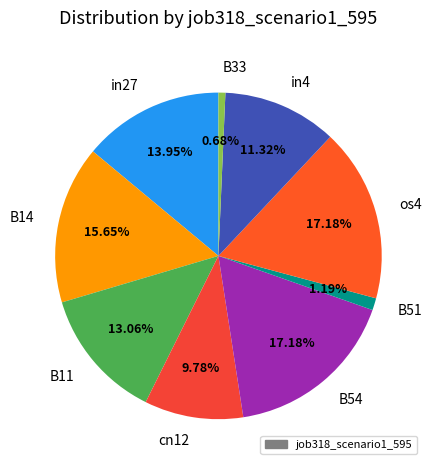

To the nearest percent, what is the difference between the largest and smallest slice percentages?

17%